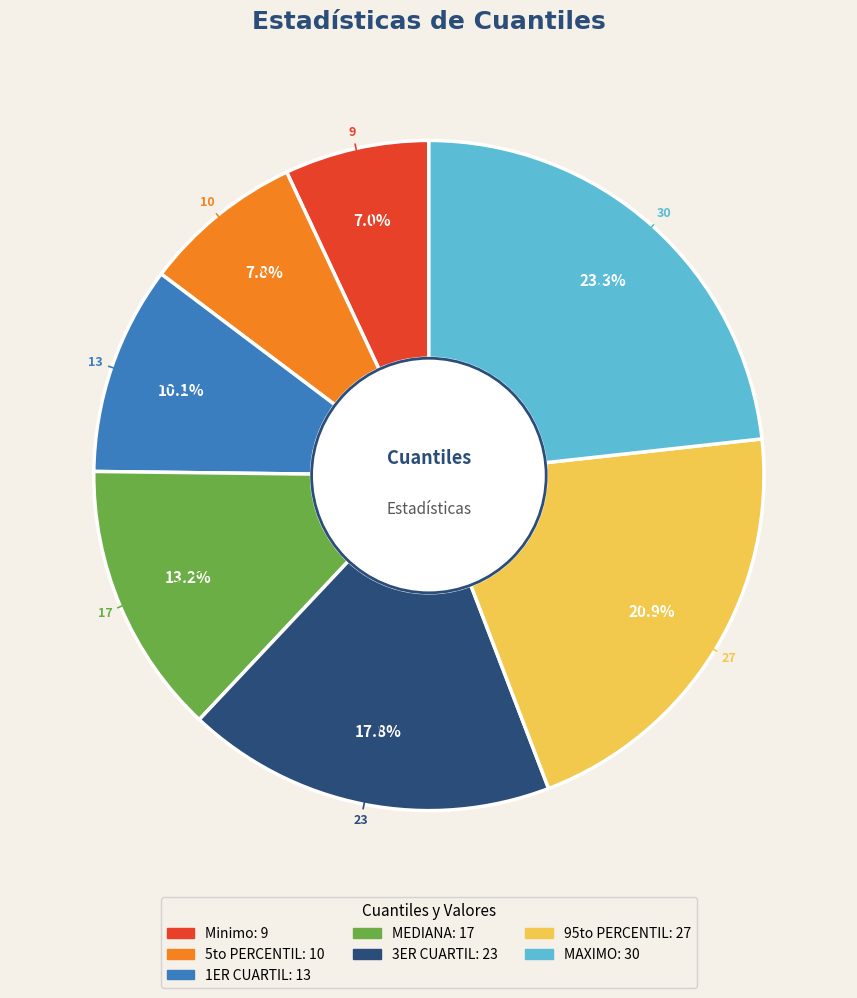

How many slices are in this pie chart?

7